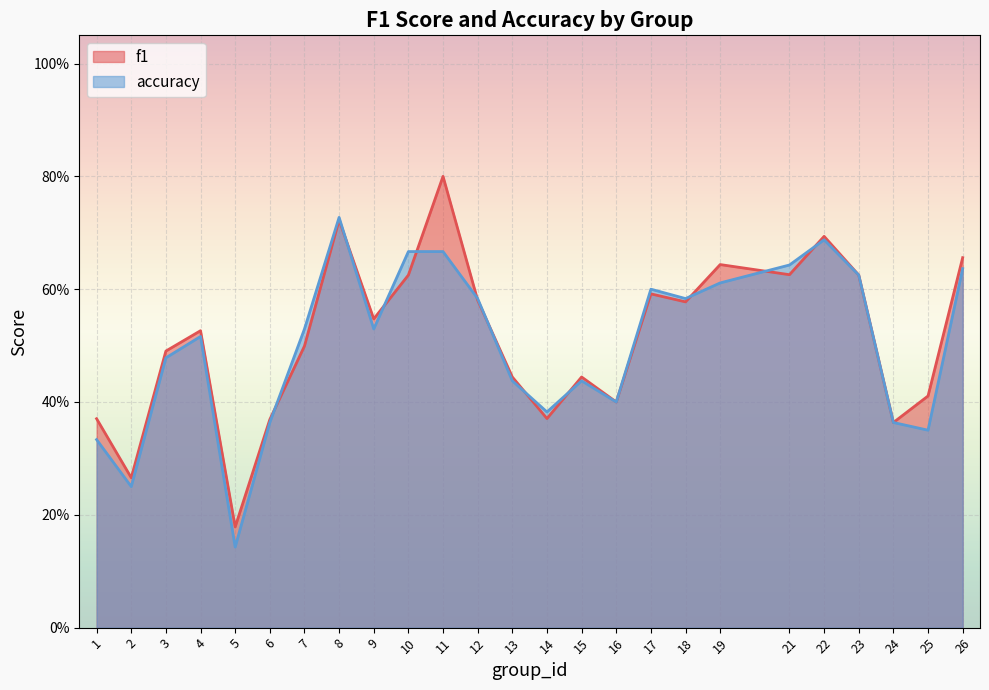

The f1 series shows 0.7 at 26. True or false?

True